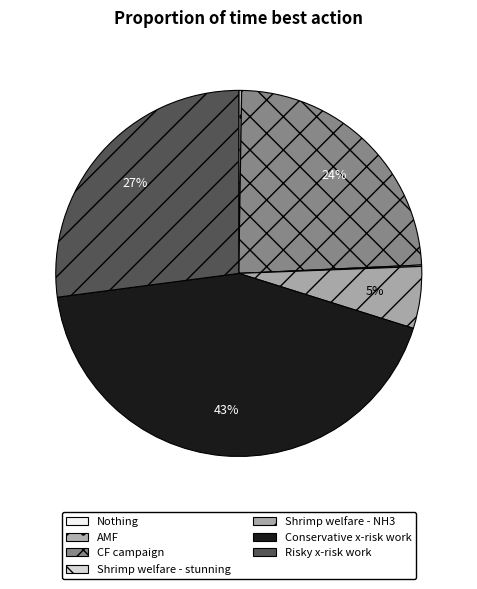

Is there a majority slice in this chart?

No